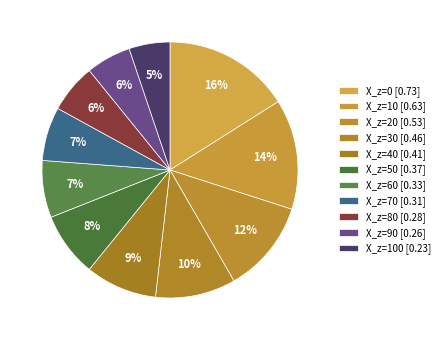

What is the smallest slice in the pie chart?

X_z=100